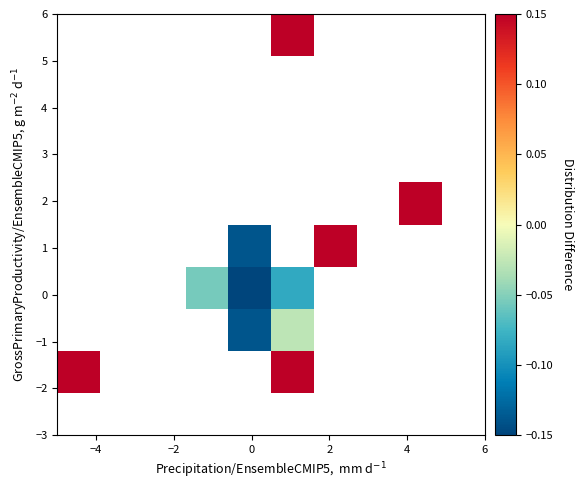

What is the smallest value displayed?

-0.6